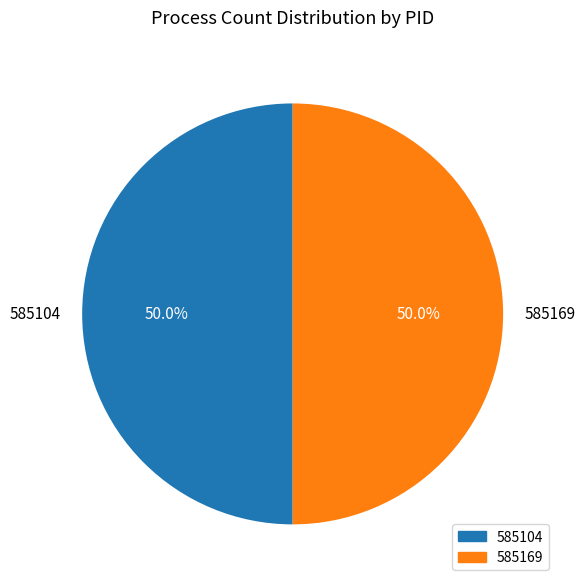

What is the ratio of the value at 585104 to the value at 585169?

1.0